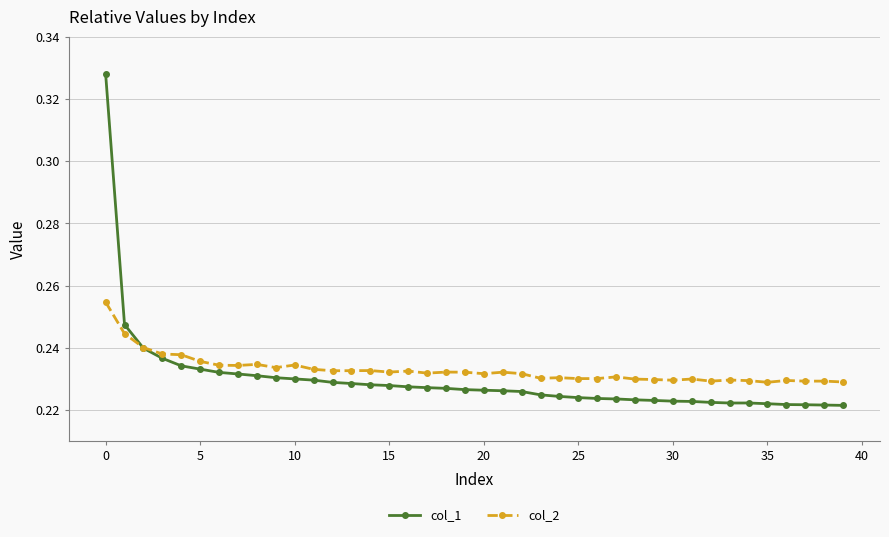

True or false: col_1 has more than 0 points higher than both neighbors.

True